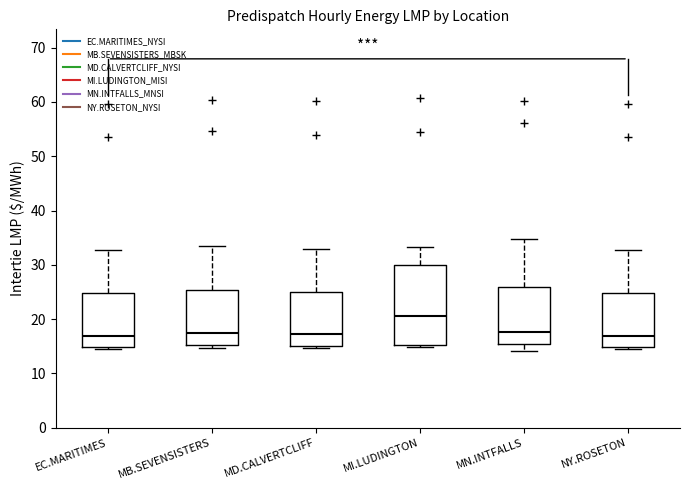

Comparing the boxes themselves (not the whiskers), which one is the tallest?

MI.LUDINGTON